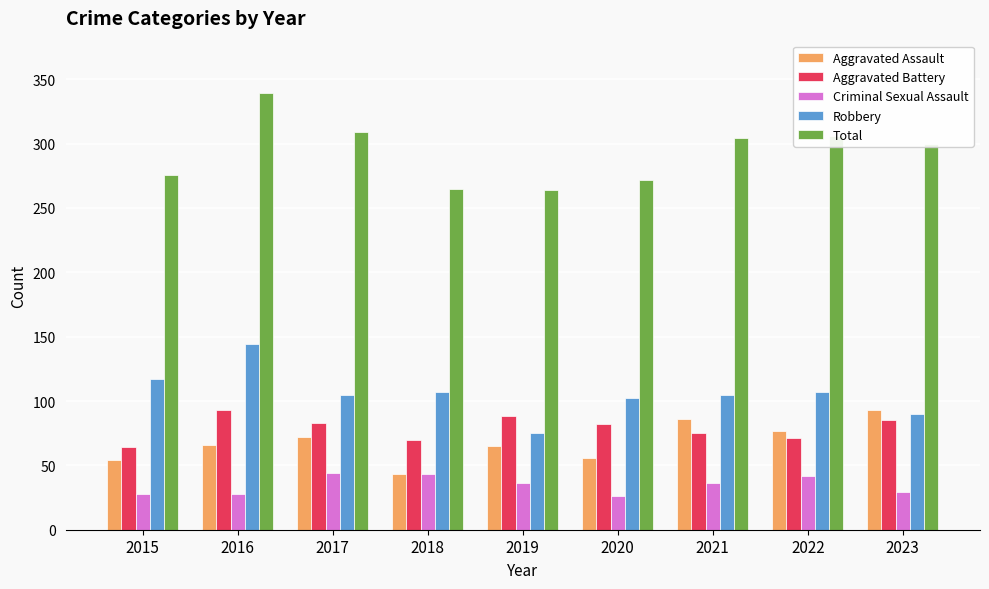

Which series has the widest spread of values?

Total